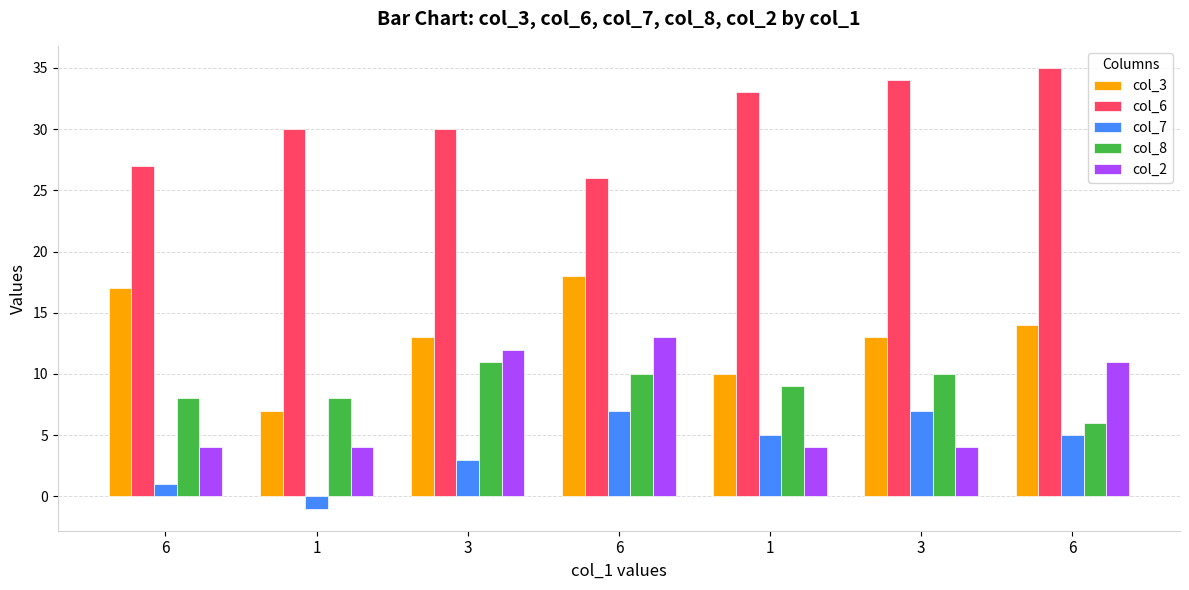

Reading left to right, what are all the values shown in this chart?

col_3: 17	7	13	18	10	13	14
col_6: 27	30	30	26	33	34	35
col_7: 1	-1	3	7	5	7	5
col_8: 8	8	11	10	9	10	6
col_2: 4	4	12	13	4	4	11